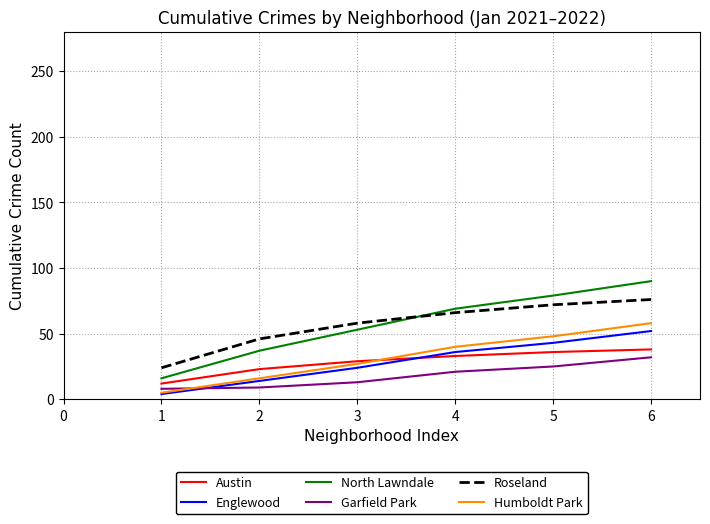

At which category does the chart reach its peak across all series?

6